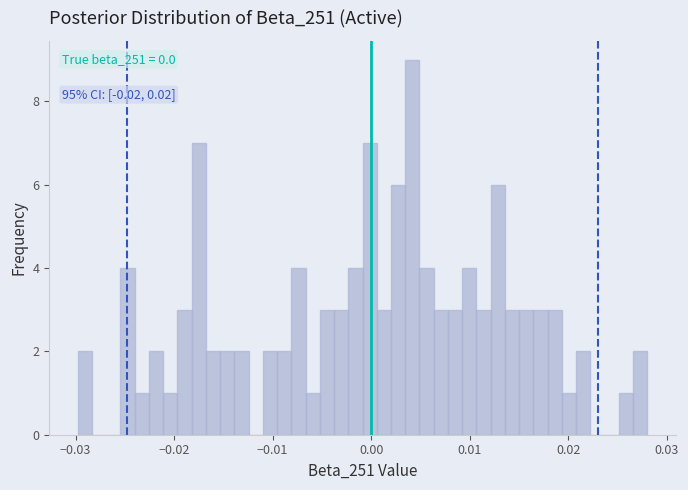

Around what value on the x-axis is the tallest bar? Give the approximate position of its centre, as read against the axis.

0.004